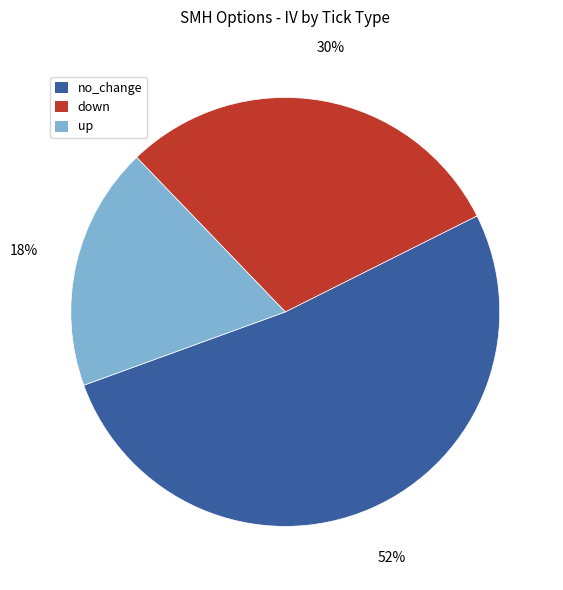

Rank the categories by value from lowest to highest.

up, down, no_change